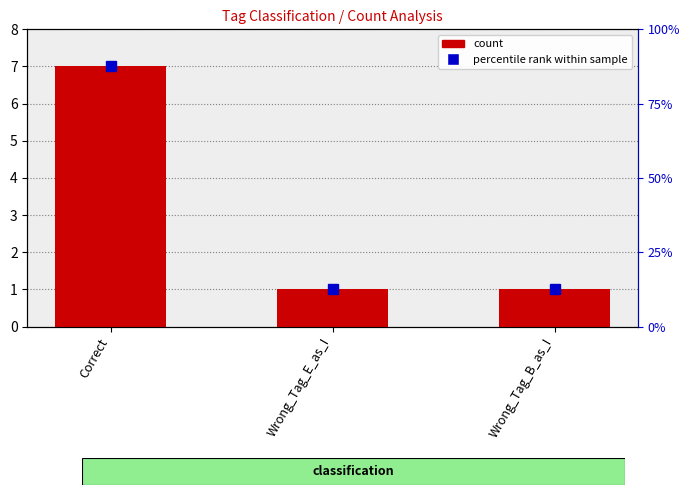

What is the change in value from Correct to Wrong_Tag_B_as_I?

-6